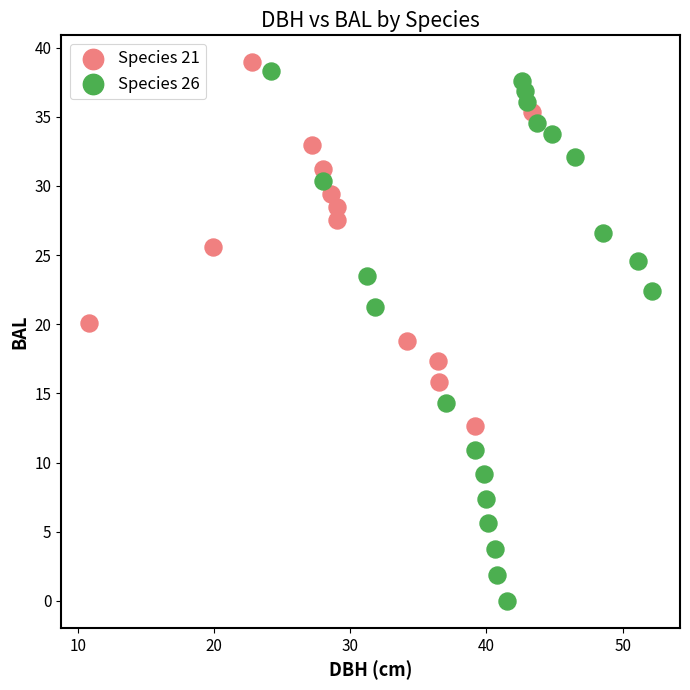

Which series has the widest spread of Y values?

Species 26